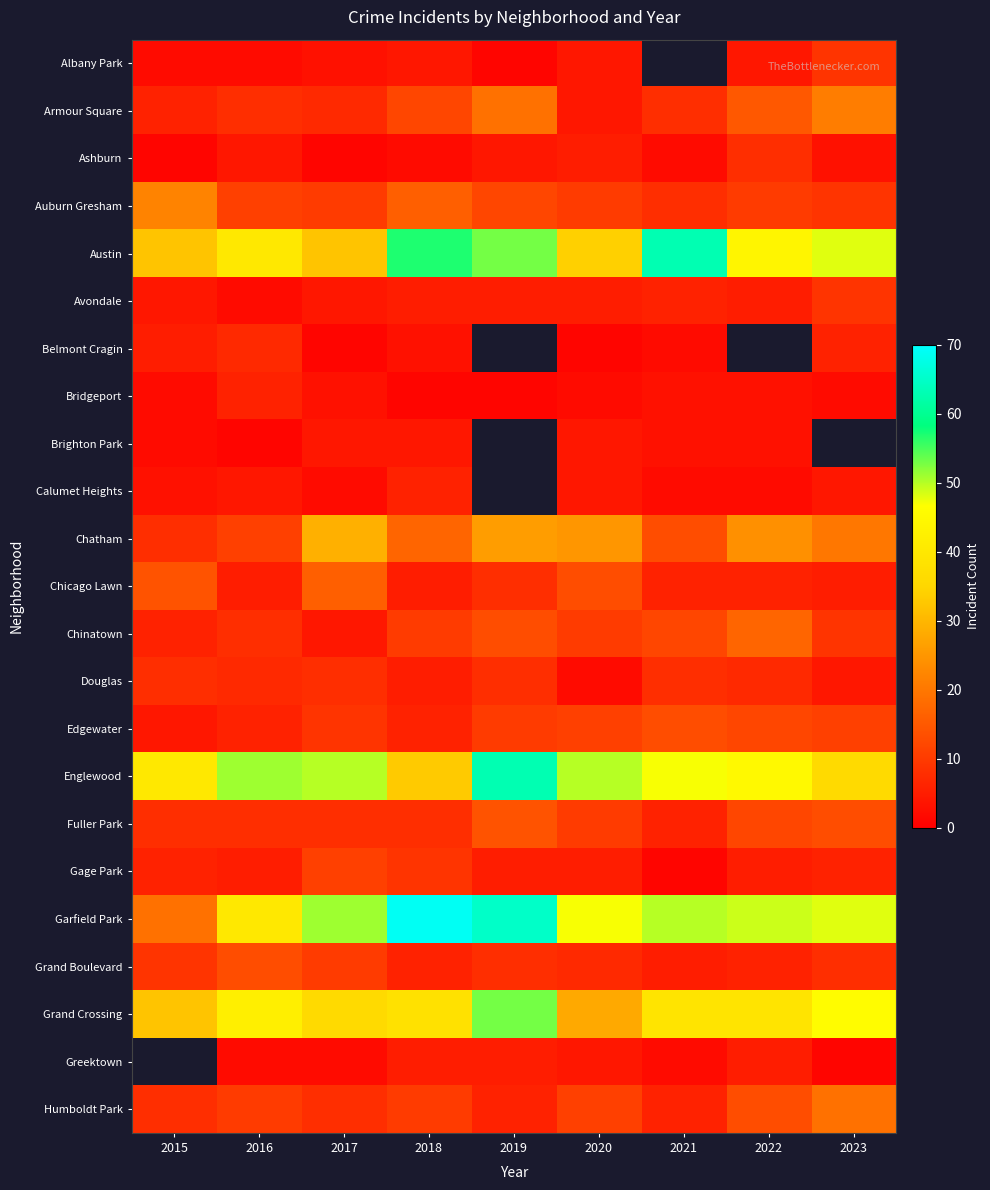

Which series has the widest spread of values?

Garfield Park